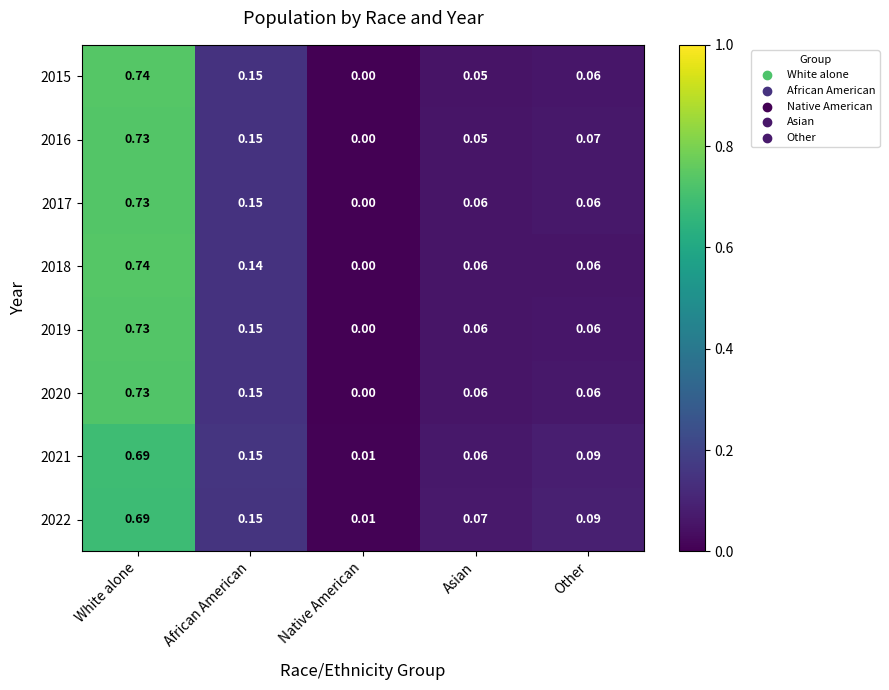

List the labels in order of 2015 value, largest first.

White alone, African American, Other, Asian, Native American